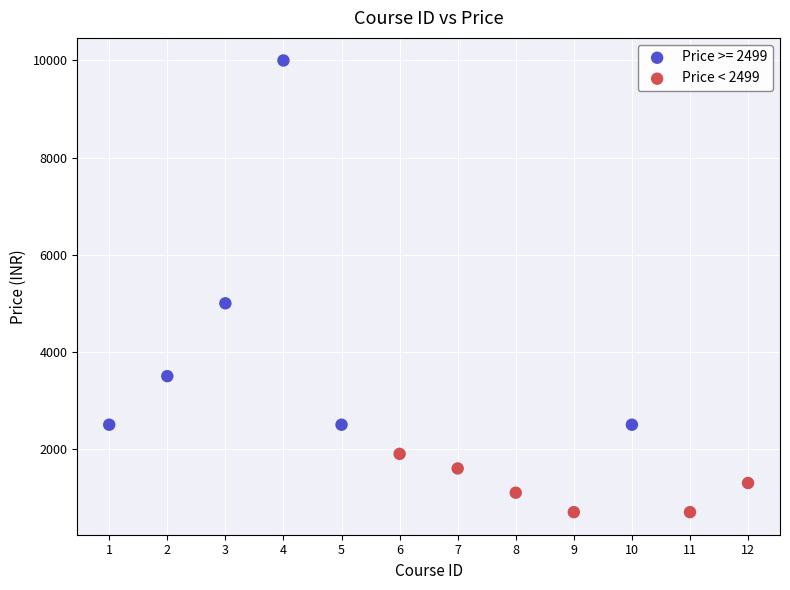

Which series reaches the maximum Y coordinate?

Price >= 2499